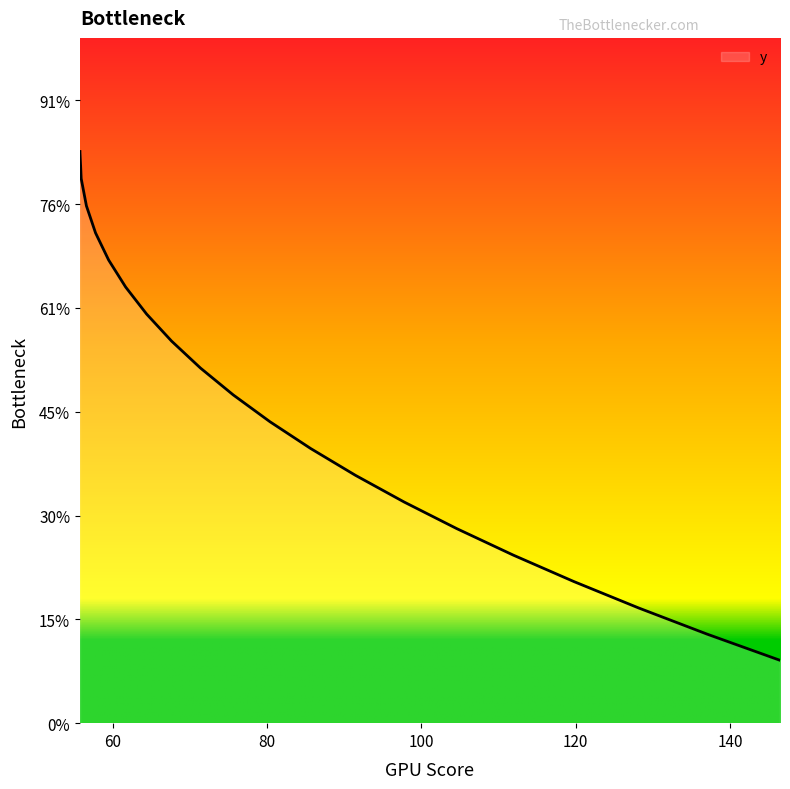

What is the label of the 7th point from the left?

64.41022